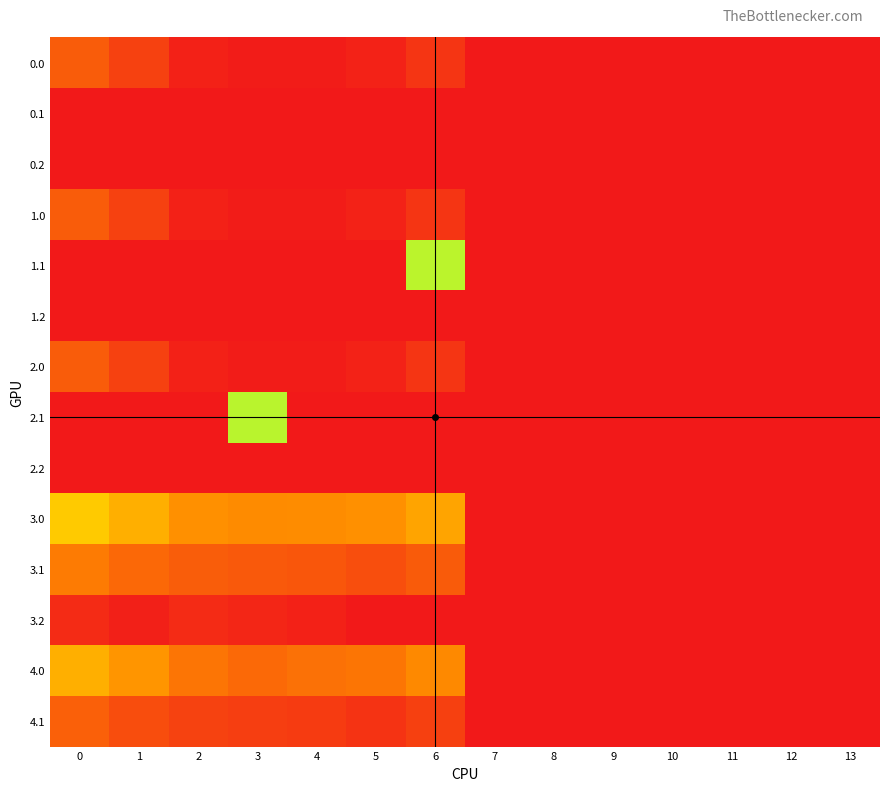

Reading left to right, list all the values displayed in this chart.

0.0: 0=82.0	1=49.5	2=10.3	3=4.4	4=4.9	5=10.8	6=35.0	7=0.0	8=0.0	9=0.0	10=0.0	11=0.0	12=0.0	13=0.0
0.1: 0=0.0	1=0.0	2=0.0	3=0.0	4=0.0	5=0.0	6=0.0	7=0.0	8=0.0	9=0.0	10=0.0	11=0.0	12=0.0	13=0.0
0.2: 0=0.0	1=0.0	2=0.0	3=0.0	4=0.0	5=0.0	6=0.0	7=0.0	8=0.0	9=0.0	10=0.0	11=0.0	12=0.0	13=0.0
1.0: 0=82.0	1=49.5	2=10.3	3=4.4	4=4.9	5=10.8	6=35.0	7=0.0	8=0.0	9=0.0	10=0.0	11=0.0	12=0.0	13=0.0
1.1: 0=0.0	1=0.0	2=0.0	3=0.0	4=0.0	5=0.0	6=320.0	7=0.0	8=0.0	9=0.0	10=0.0	11=0.0	12=0.0	13=0.0
1.2: 0=0.0	1=0.0	2=0.0	3=0.0	4=0.0	5=0.0	6=0.0	7=0.0	8=0.0	9=0.0	10=0.0	11=0.0	12=0.0	13=0.0
2.0: 0=82.0	1=49.5	2=10.3	3=4.4	4=4.9	5=10.8	6=35.0	7=0.0	8=0.0	9=0.0	10=0.0	11=0.0	12=0.0	13=0.0
2.1: 0=0.0	1=0.0	2=0.0	3=321.0	4=0.0	5=0.0	6=0.0	7=0.0	8=0.0	9=0.0	10=0.0	11=0.0	12=0.0	13=0.0
2.2: 0=0.0	1=0.0	2=0.0	3=0.0	4=0.0	5=0.0	6=0.0	7=0.0	8=0.0	9=0.0	10=0.0	11=0.0	12=0.0	13=0.0
3.0: 0=218.0	1=185.5	2=146.3	3=140.4	4=140.9	5=146.8	6=171.0	7=0.0	8=0.0	9=0.0	10=0.0	11=0.0	12=0.0	13=0.0
3.1: 0=120.6	1=97.1	2=83.9	3=78.7	4=75.6	5=65.5	6=81.2	7=0.0	8=0.0	9=0.0	10=0.0	11=0.0	12=0.0	13=0.0
3.2: 0=23.1	1=8.7	2=21.5	3=17.0	4=10.4	5=0.0	6=0.0	7=0.0	8=0.0	9=0.0	10=0.0	11=0.0	12=0.0	13=0.0
4.0: 0=185.0	1=152.5	2=113.3	3=98.9	4=107.9	5=113.8	6=138.0	7=0.0	8=0.0	9=0.0	10=0.0	11=0.0	12=0.0	13=0.0
4.1: 0=87.6	1=64.1	2=50.9	3=45.7	4=42.6	5=32.5	6=48.2	7=0.0	8=0.0	9=0.0	10=0.0	11=0.0	12=0.0	13=0.0